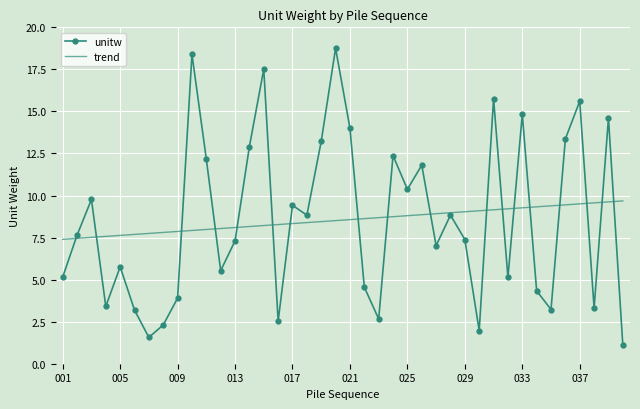

What is the smallest value displayed?

1.1